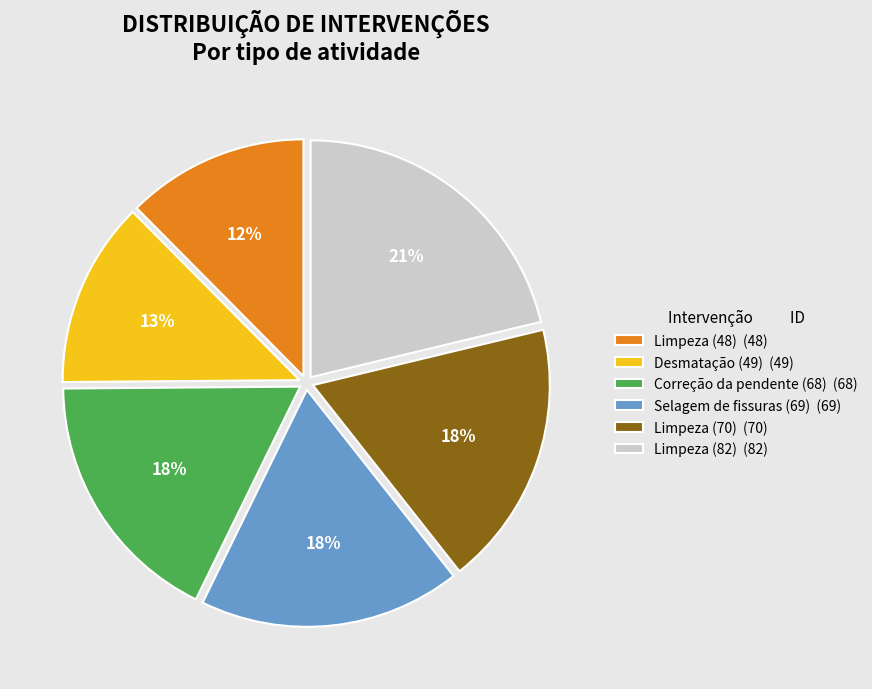

Between Correção da pendente (68) (68) and Desmatação (49) (49), which is larger?

Correção da pendente (68) (68)